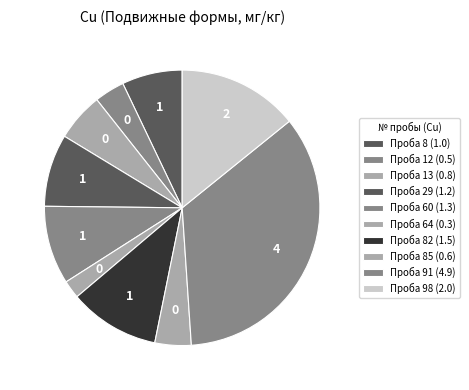

How many slices are in this pie chart?

10